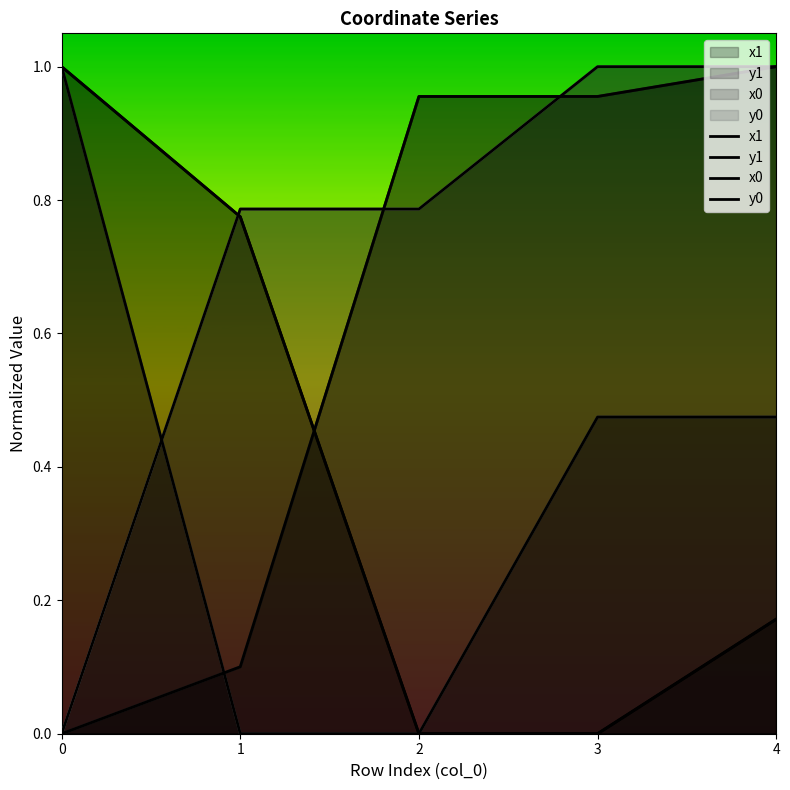

How many positive values does the x0 series have?

3